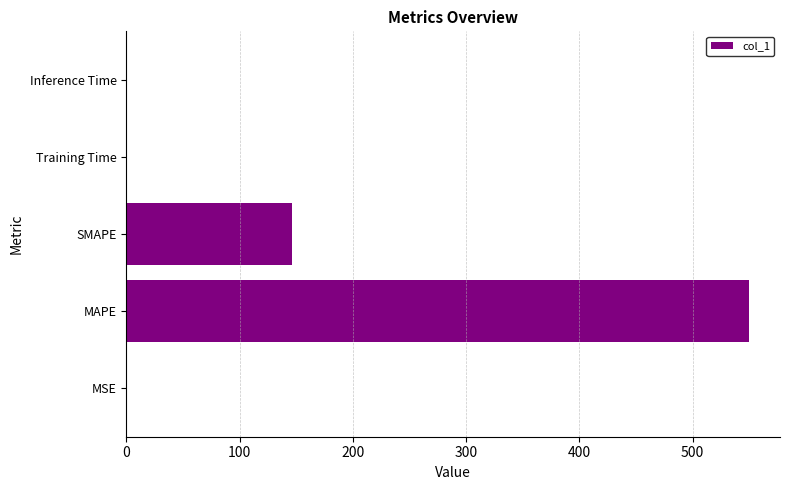

How many distinct data groups are displayed?

1